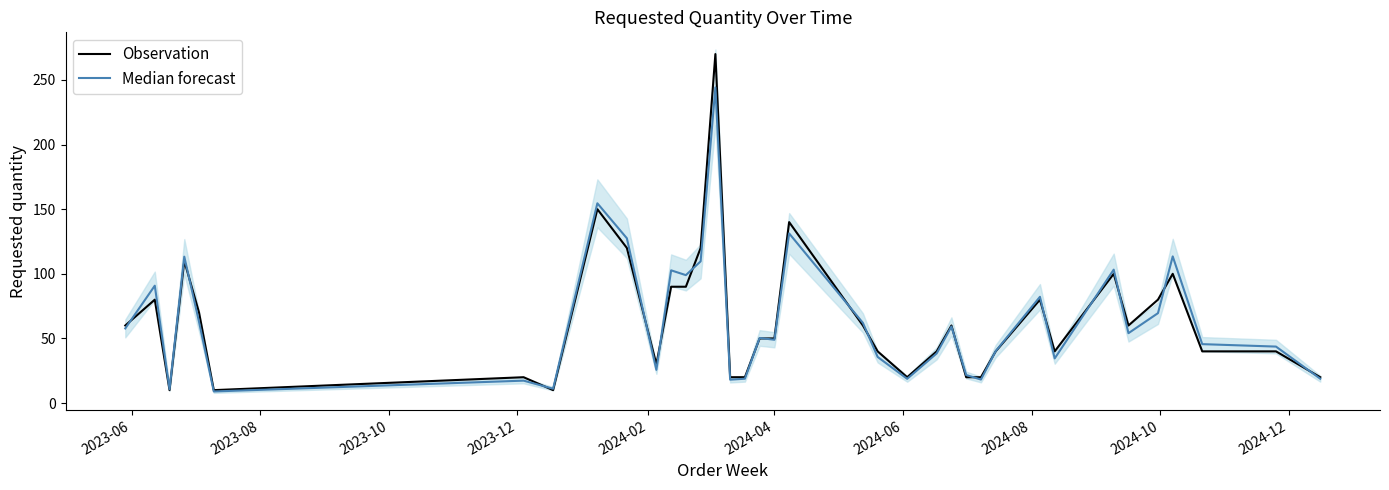

What is the highest value of the Median forecast series?

244.2